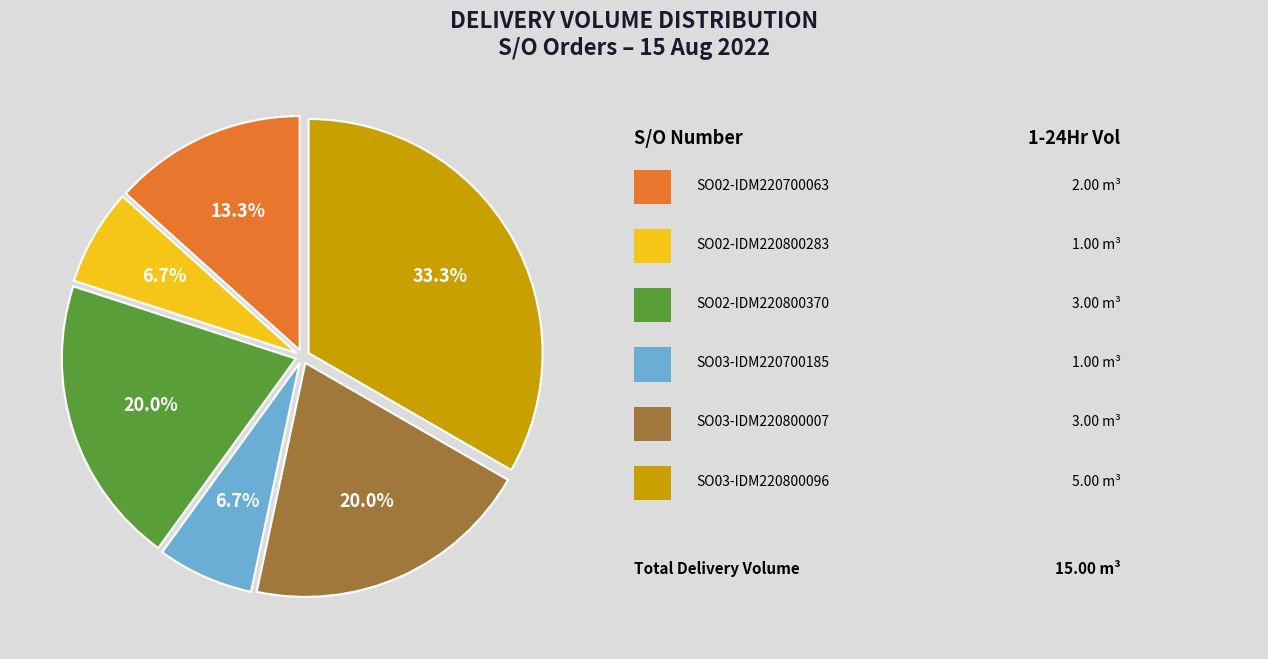

Does any single category account for the majority?

No